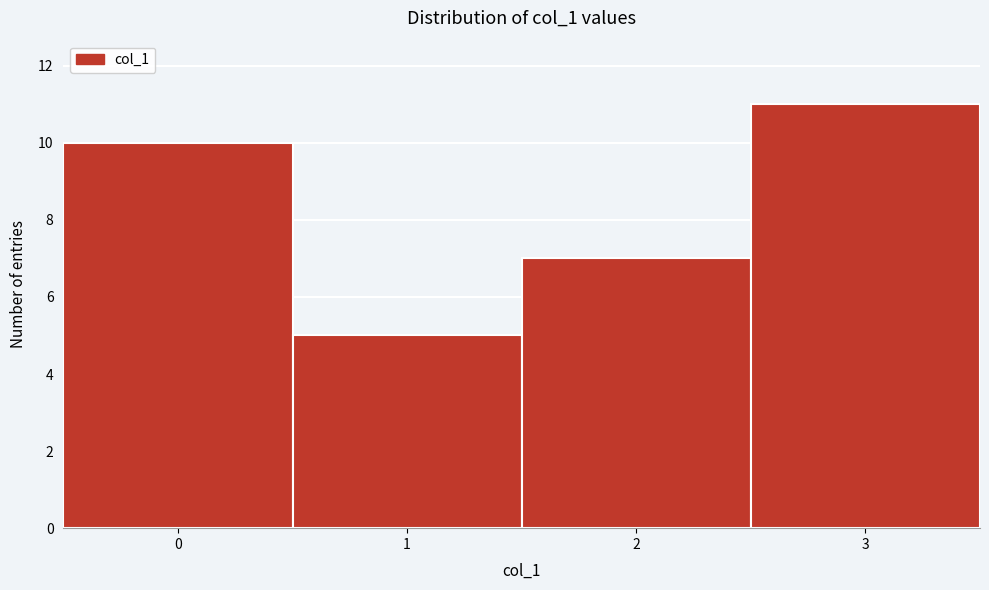

Reading left to right, list every bar in this chart as the range it spans on the x-axis followed by its height. The values are not printed on the chart, so give them approximately, as read against the axis.

-0.5 to 0.5: 10
0.5 to 1.5: 5
1.5 to 2.5: 7
2.5 to 3.5: 11